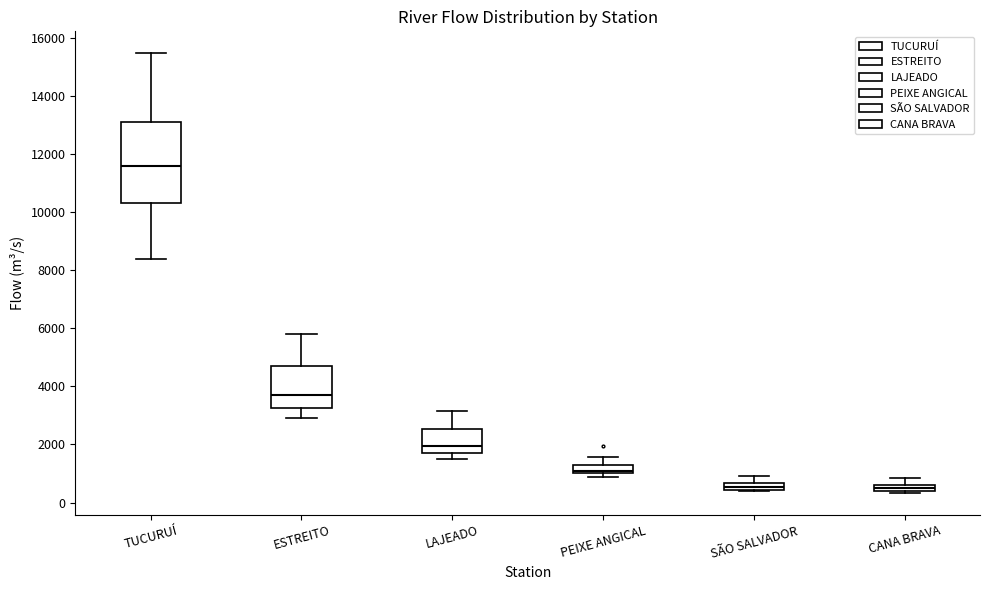

Which box is the tallest, from its lower edge to its upper edge?

TUCURUÍ